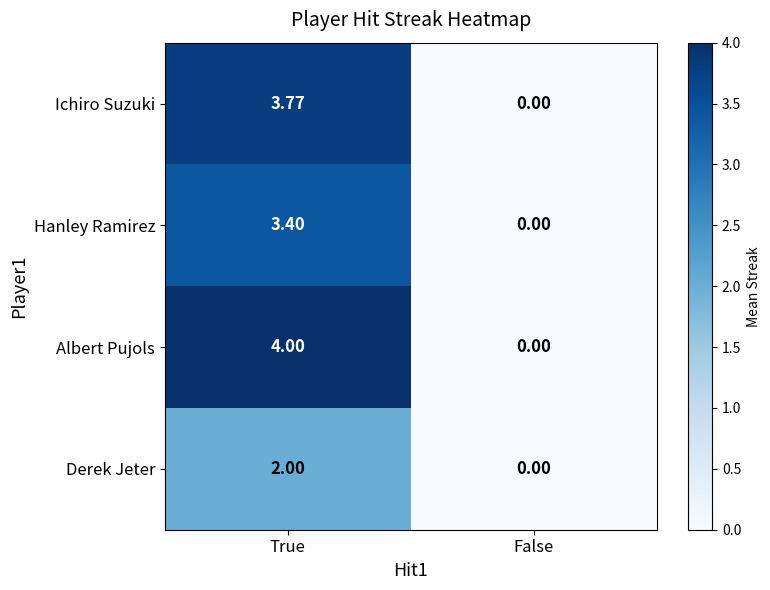

Which series changed the most between True and False?

Albert Pujols